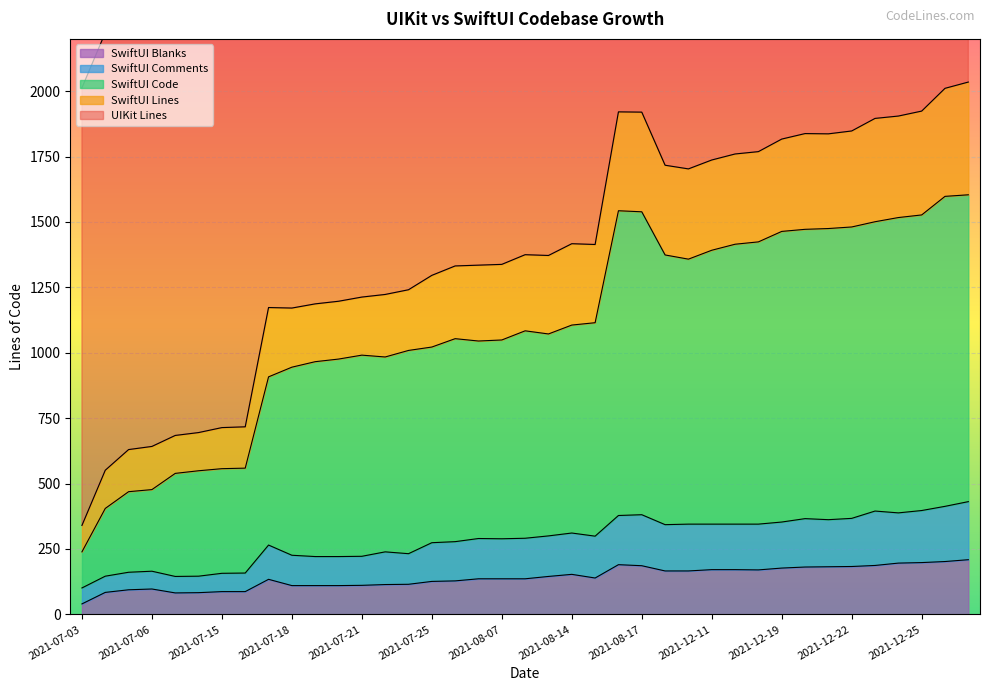

What is the average value of the SwiftUI Comments series?

284